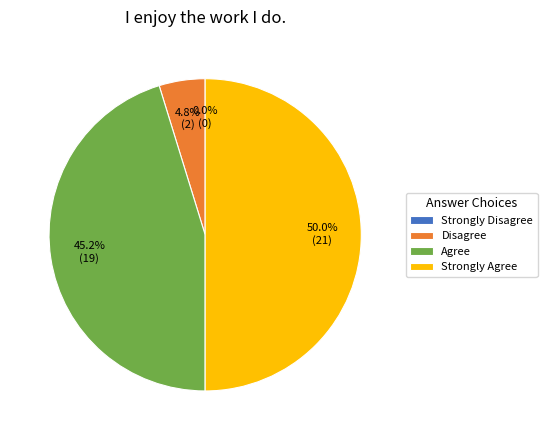

Is there any slice that represents more than half of the pie?

No